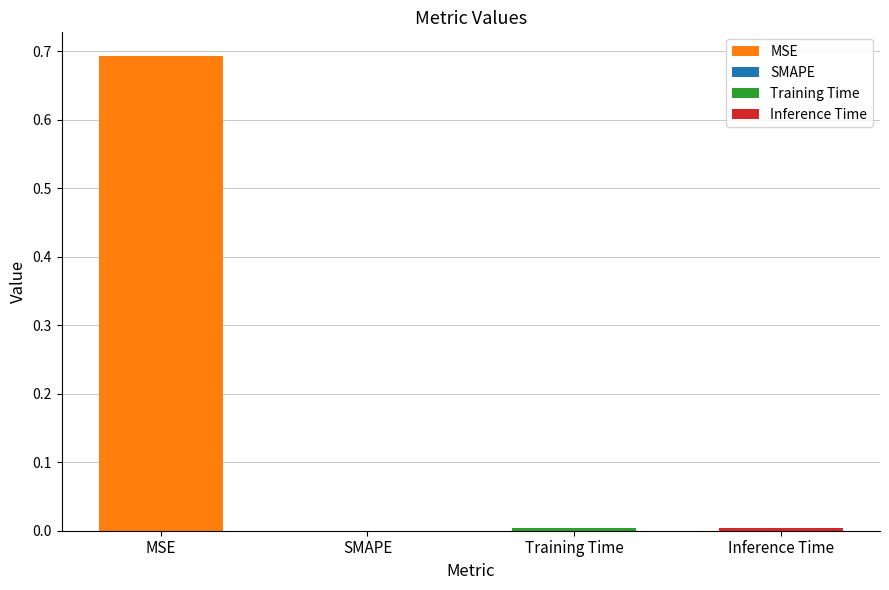

What is the maximum value shown in the chart?

0.7